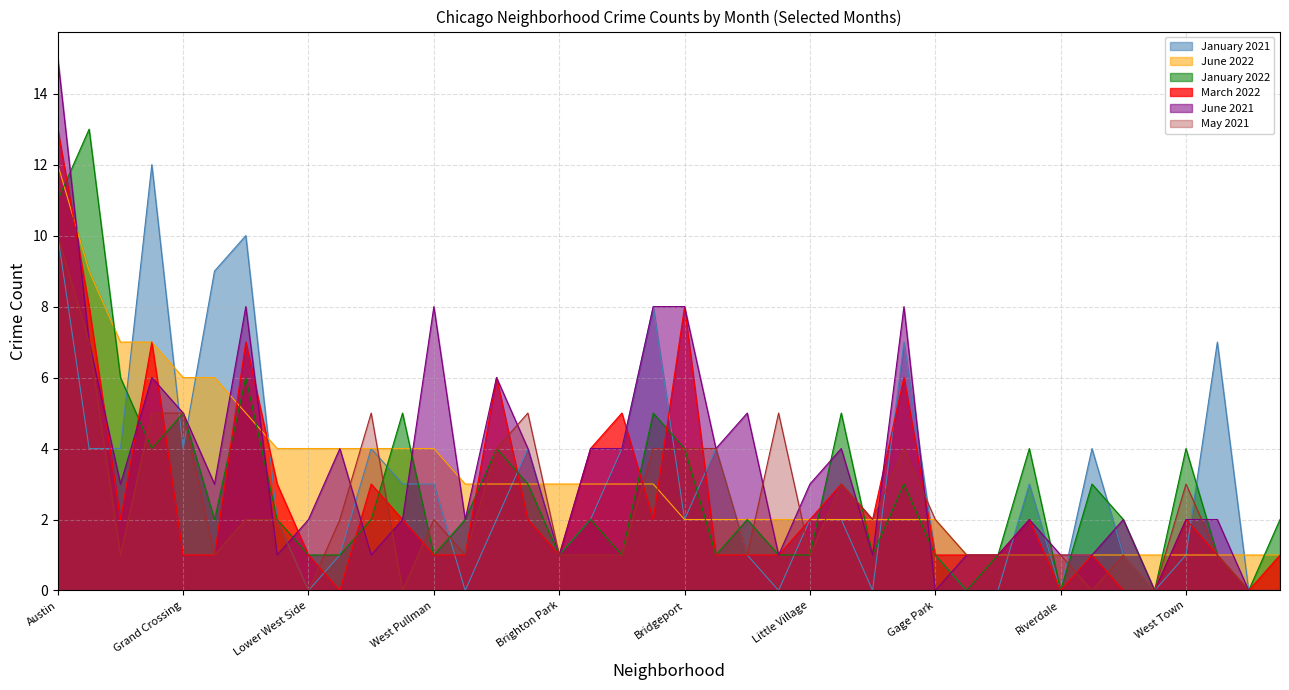

Which has a higher value, West Pullman or West Loop?

West Pullman